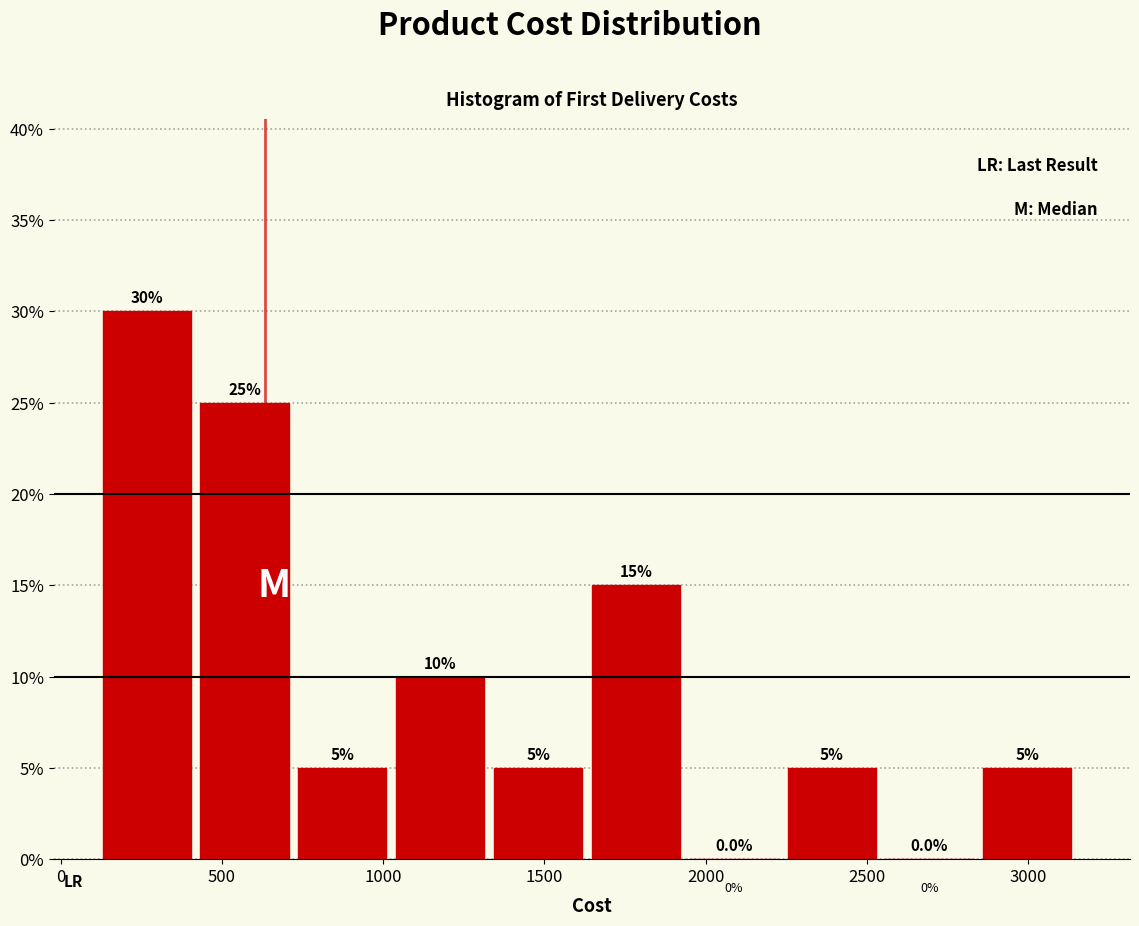

How tall is the bar that spans 750 to 1050 on the x-axis? The bar edges are not printed on the chart, so give them approximately, as read against the axis.

5.0